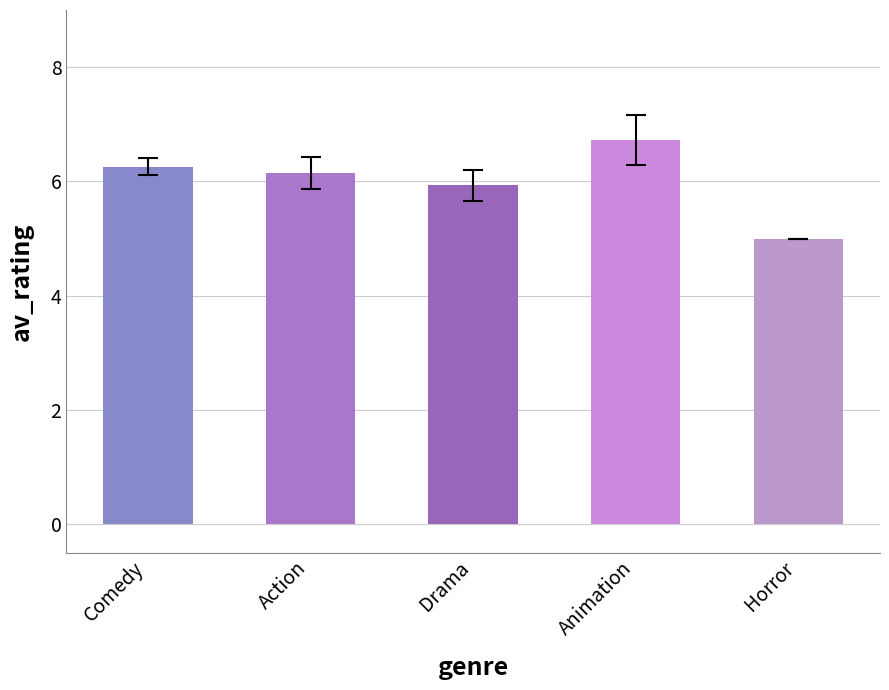

Reading left to right, extract all data points from this chart.

Comedy=6.3	Action=6.2	Drama=5.9	Animation=6.7	Horror=5.0